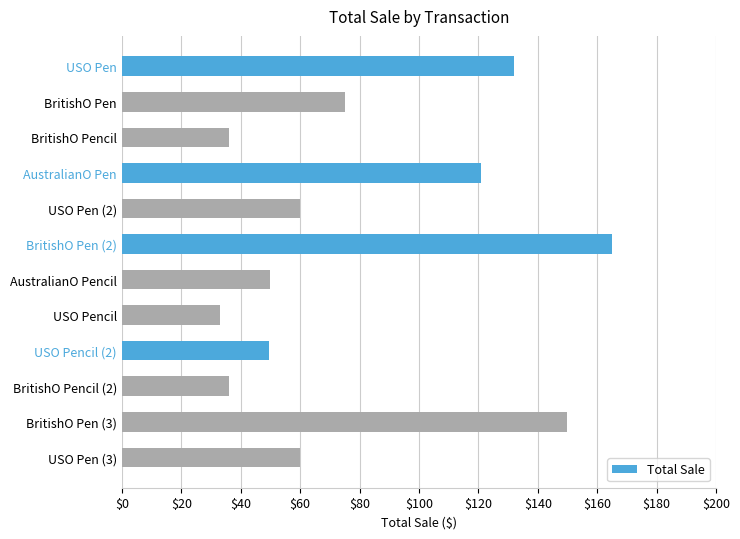

How many bars are there in total?

12